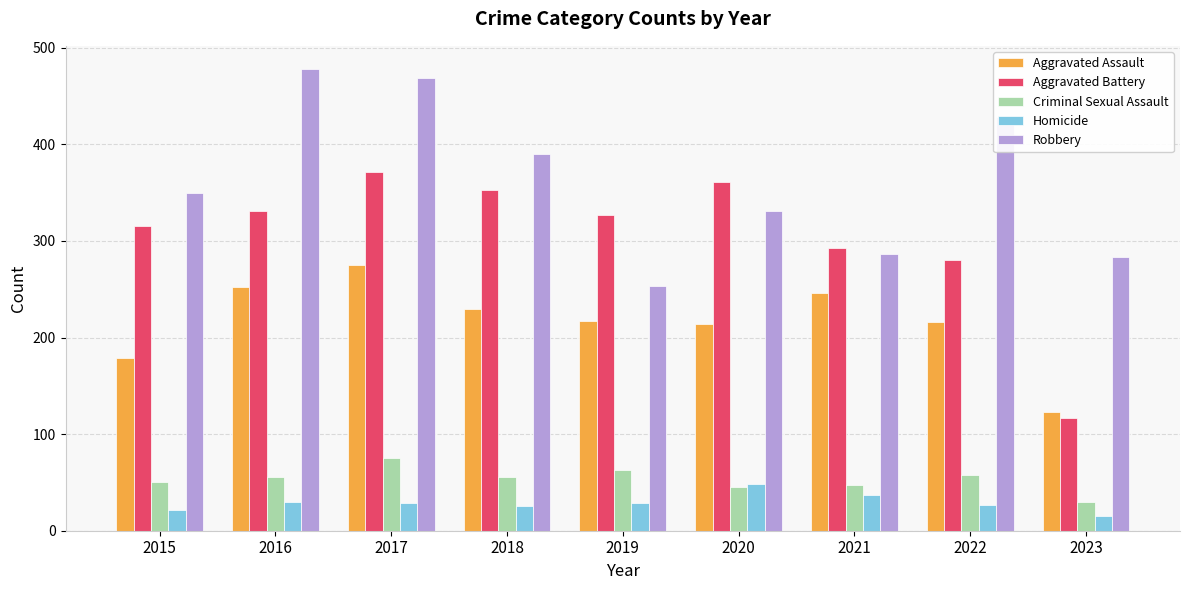

Are the bars grouped side by side (vs. stacked)?

Yes